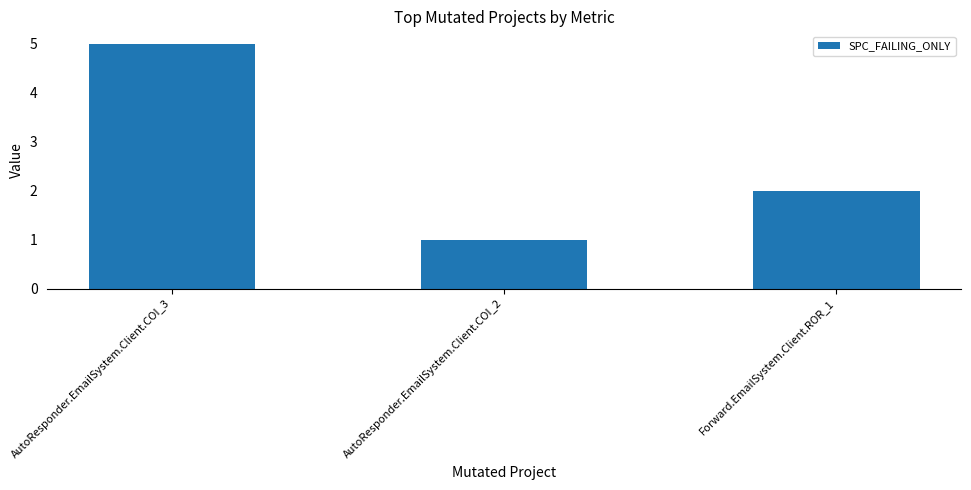

The chart shows a value of 5 at AutoResponder.EmailSystem.Client.COI_3. True or false?

True